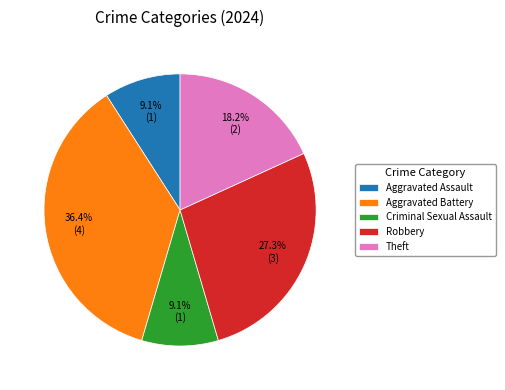

Is the sum of Aggravated Assault and Aggravated Battery greater than half?

No